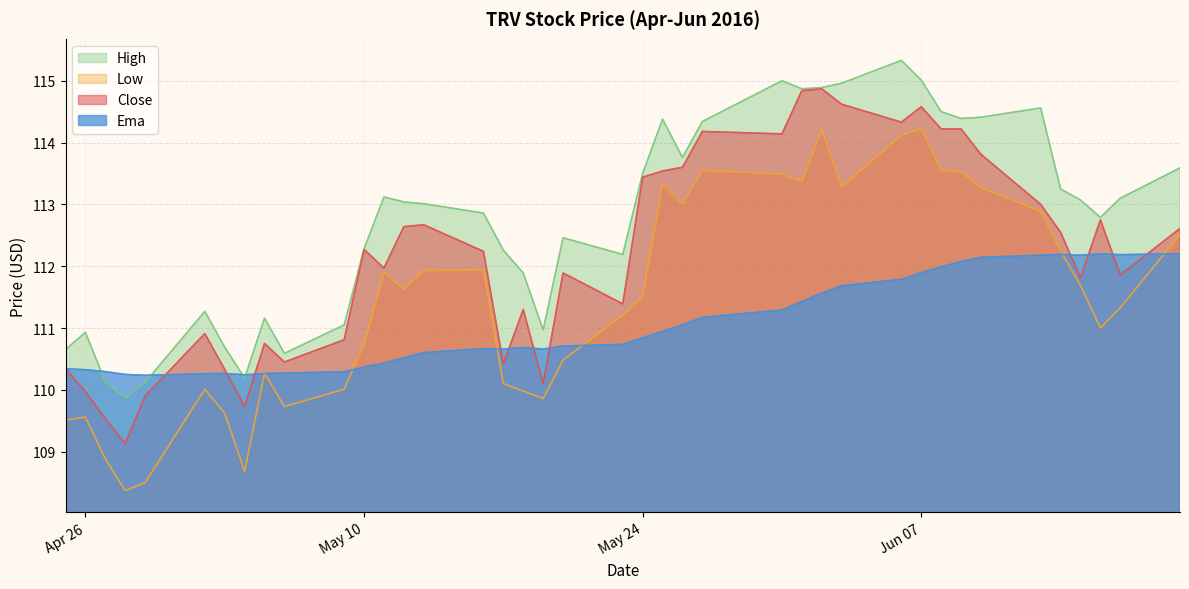

What is the average value of the low series?

111.5